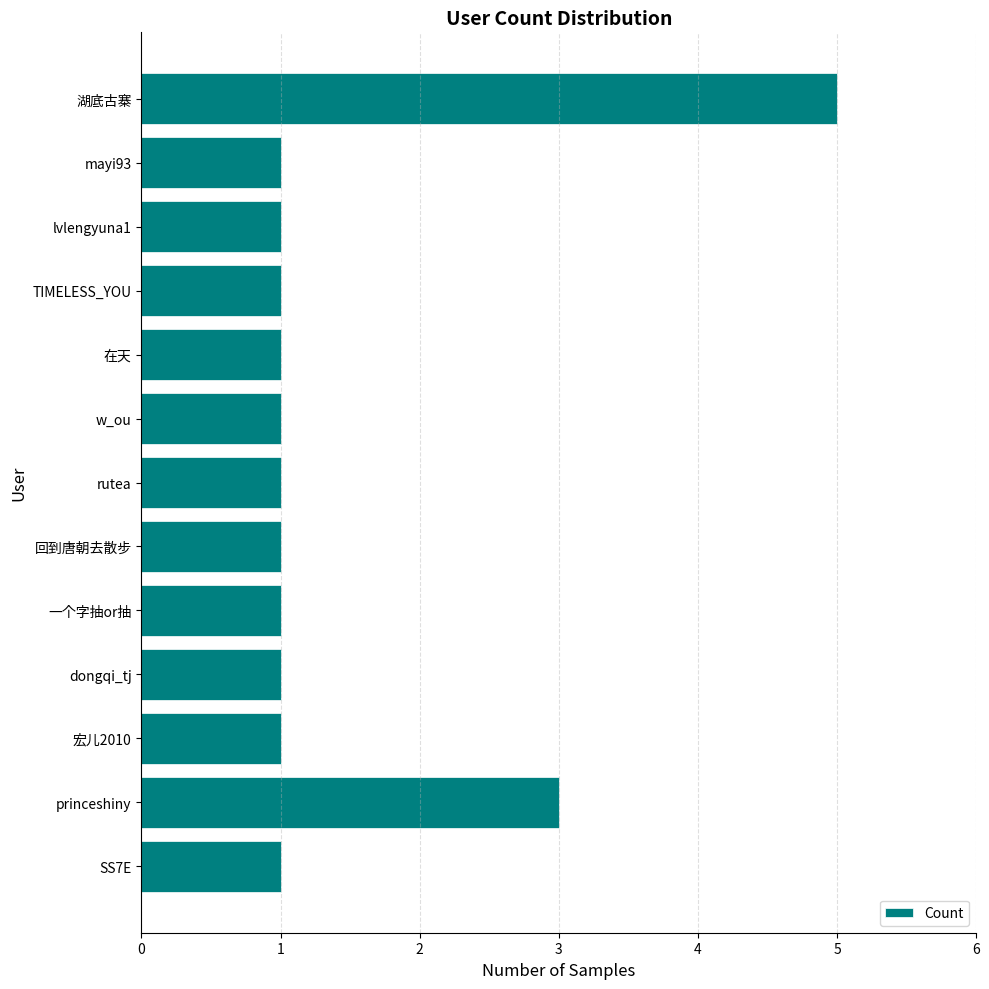

Reading top to bottom, what are all the values shown in this chart?

5	1	1	1	1	1	1	1	1	1	1	3	1